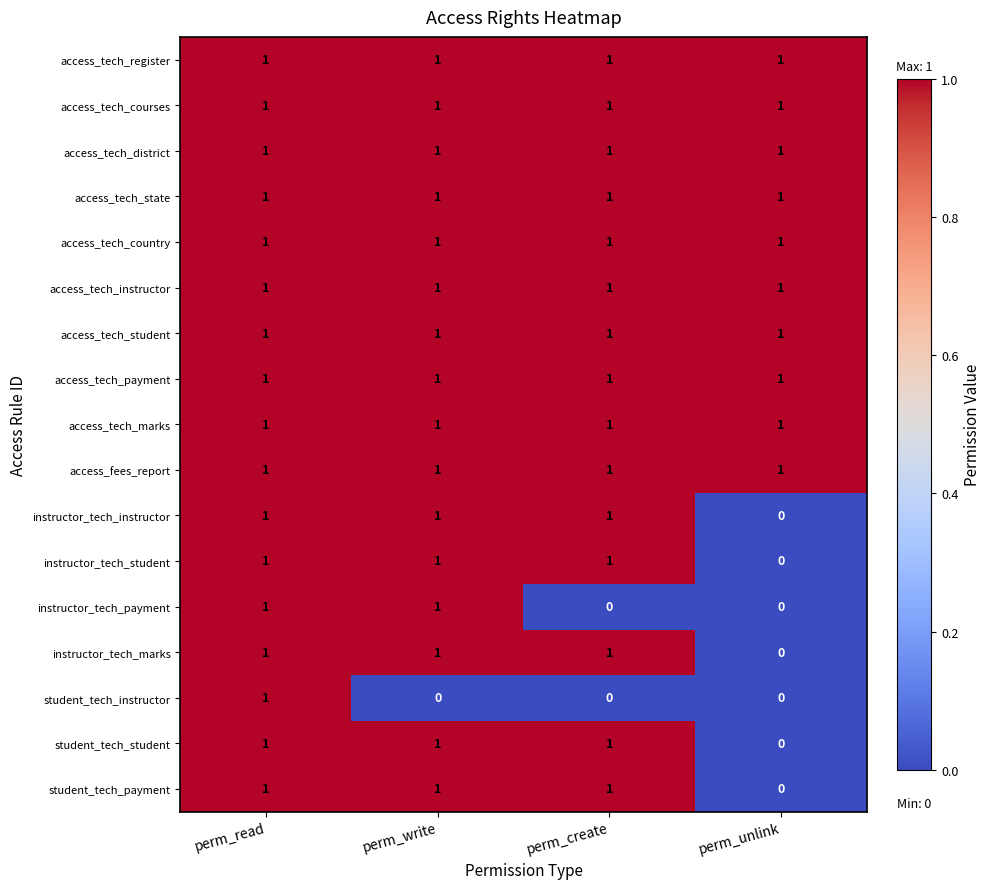

At how many categories does at least one series exceed 0?

4